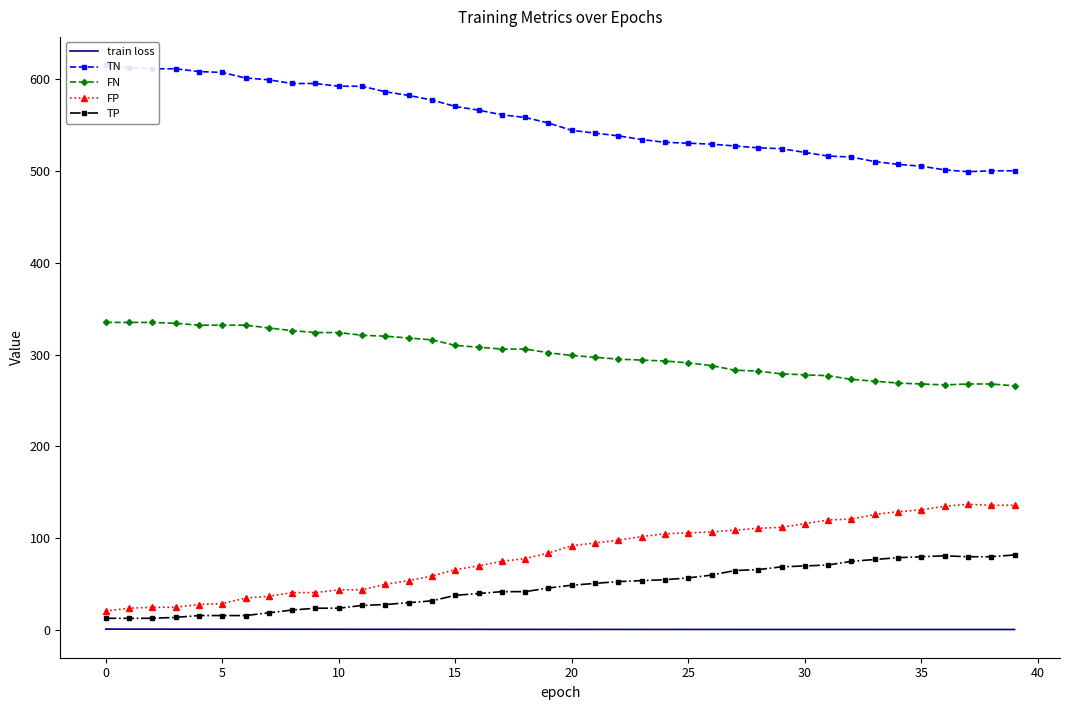

What is the value of the FP point at the 18th from the left?

75.0